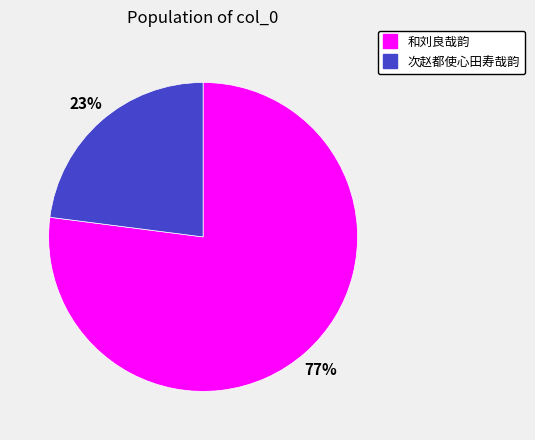

What percentage is the 和刘良哉韵 slice, to the nearest percent?

77%